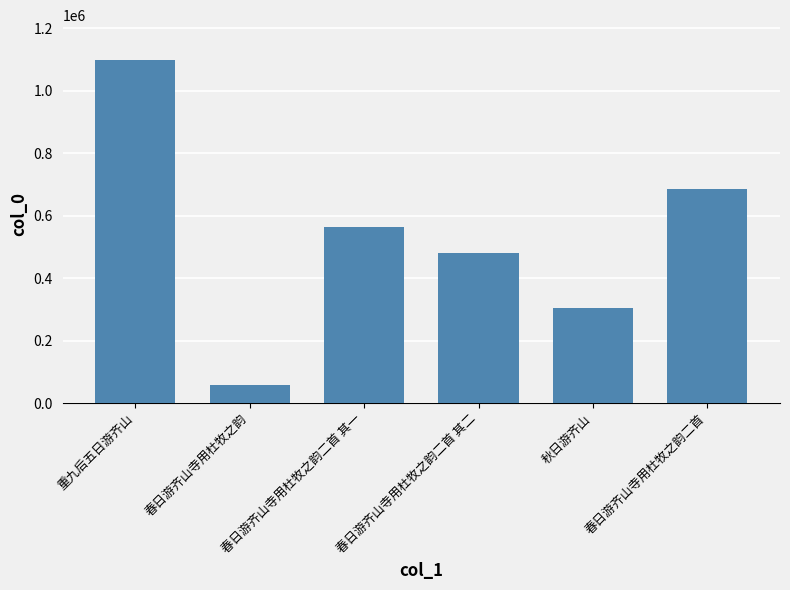

The chart shows a value of 1037654 at 春日游齐山寺用杜牧之韵二首. True or false?

False